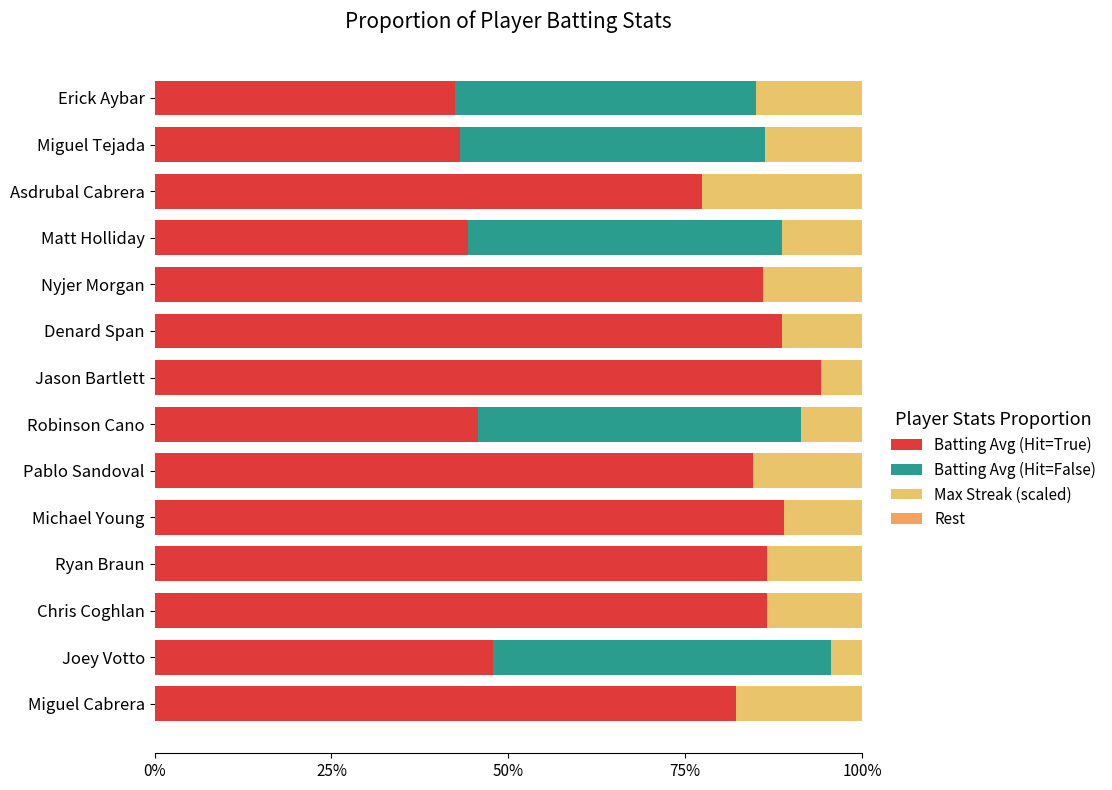

What is the average value of the Batting Avg (Hit=False) series?

0.2